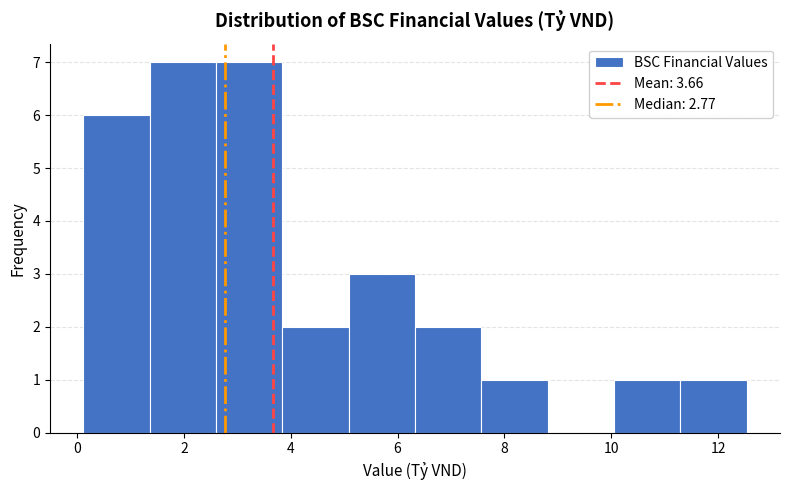

Reading left to right, transcribe this chart: for each bar, give the range it covers on the x-axis and its height. Neither the bar edges nor the heights are printed on the chart, so give them approximately, as read against the axes.

0.2 to 1.4: 6
1.4 to 2.6: 7
2.6 to 3.8: 7
3.8 to 5.0: 2
5.0 to 6.4: 3
6.4 to 7.6: 2
7.6 to 8.8: 1
8.8 to 10.0: 0
10.0 to 11.2: 1
11.2 to 12.6: 1